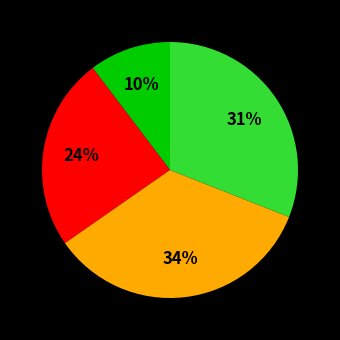

How many segments does this pie chart have?

4